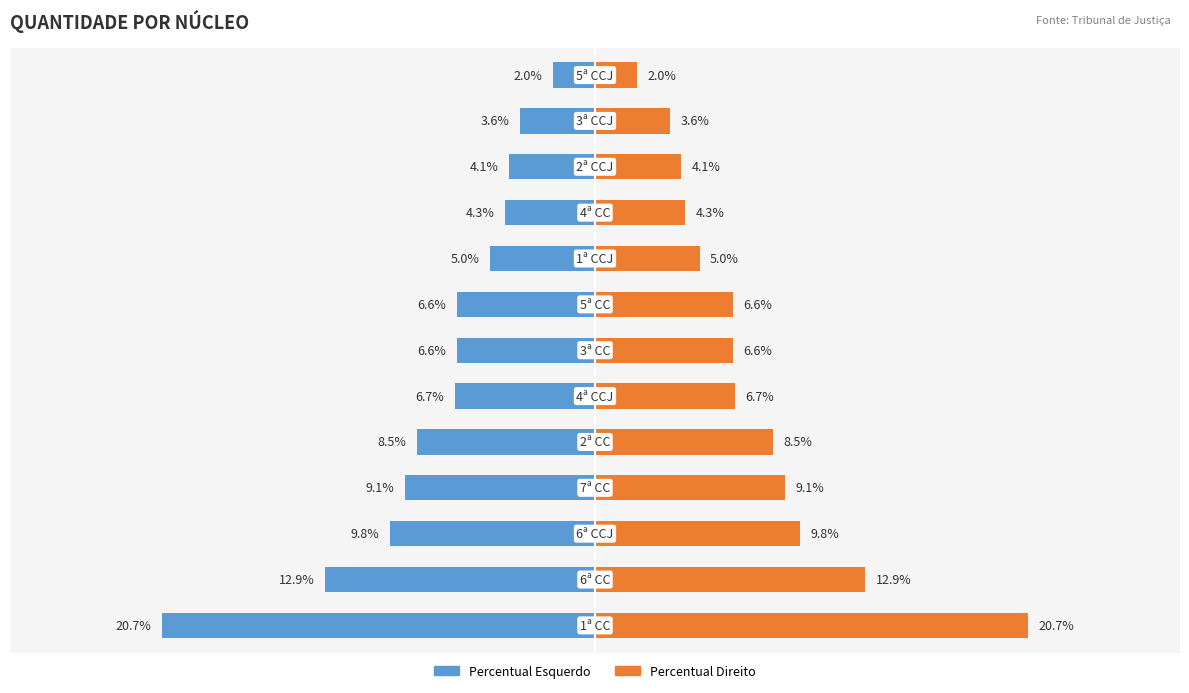

What is the sum of the Percentual Direito values at 8 and 10?

9.1